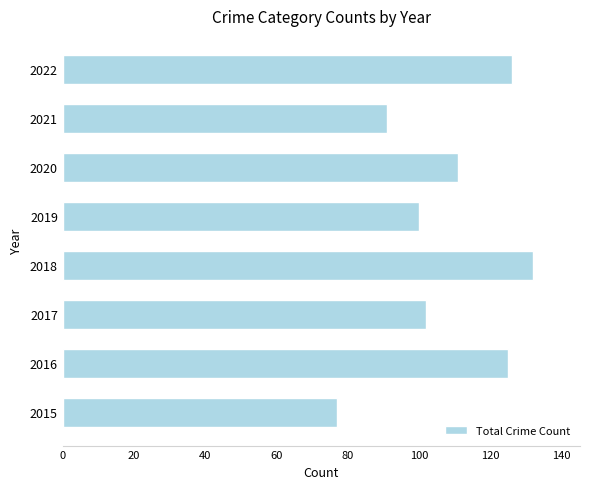

Approximately how many times larger is the value at 2022 compared to 2020?

1.1